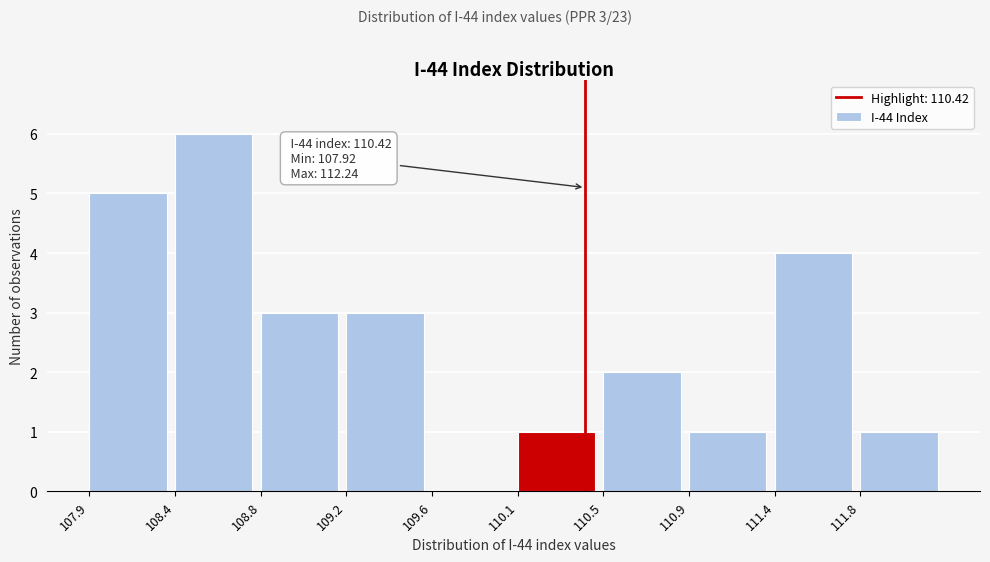

Reading left to right, extract all data points from this chart.

107.9=5	108.4=6	108.8=3	109.2=3	109.6=0	110.1=1	110.5=2	110.9=1	111.4=4	111.8=1